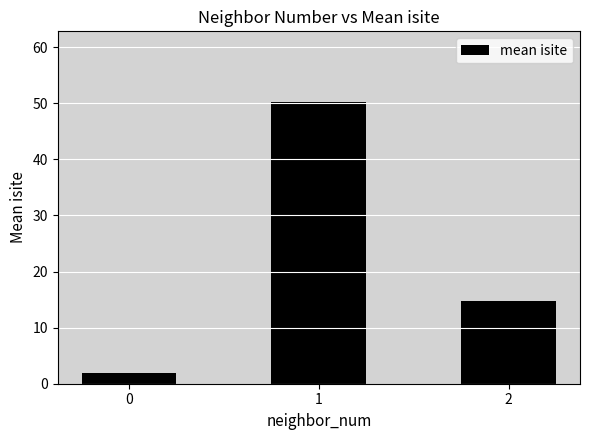

How many series are shown in this chart?

1